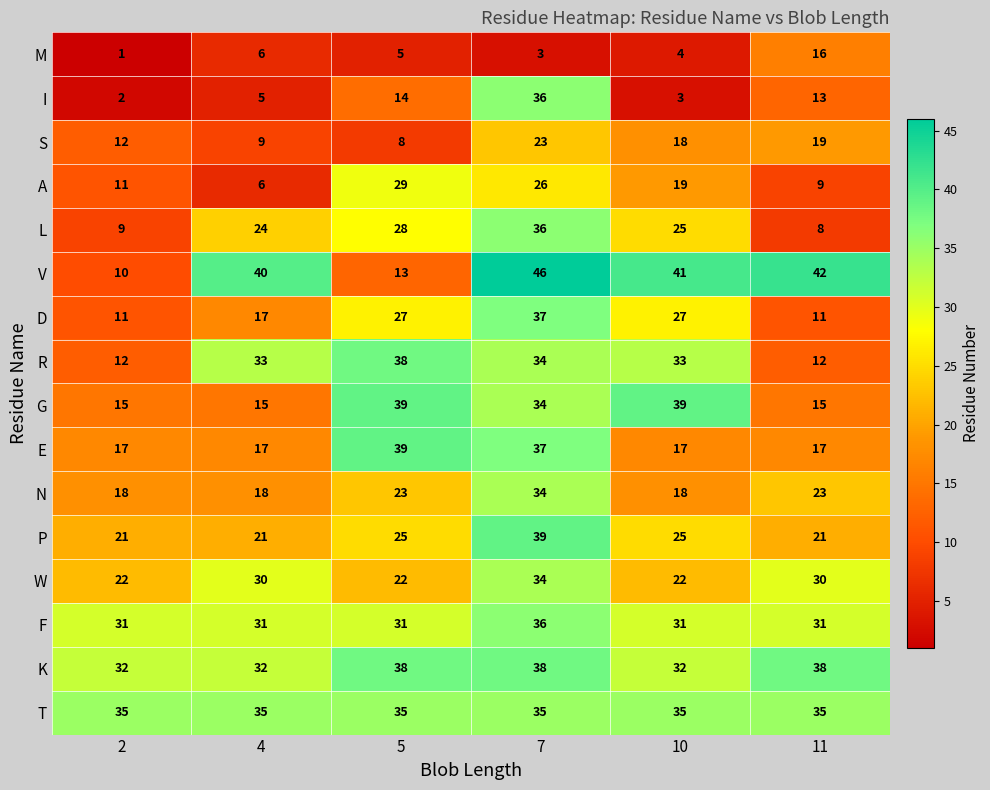

What is the spread (max minus min) of values at 2?

34